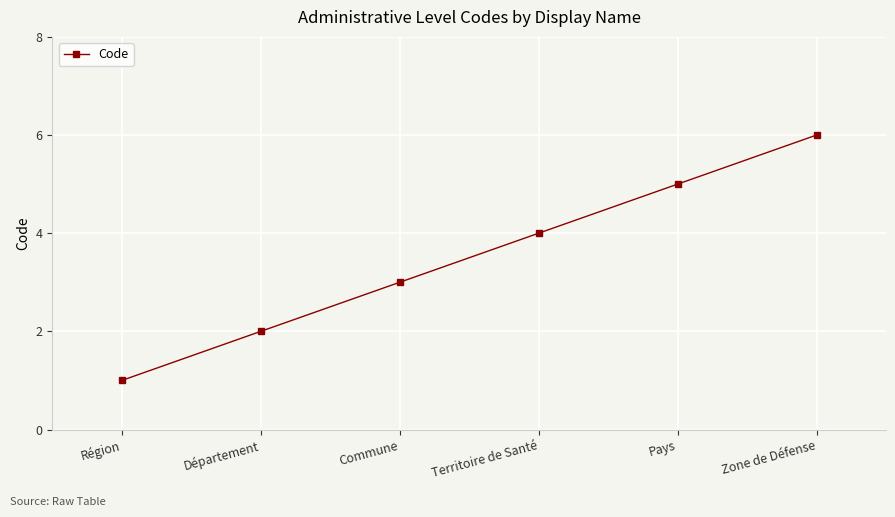

Is it true that the value at Pays is 5?

True